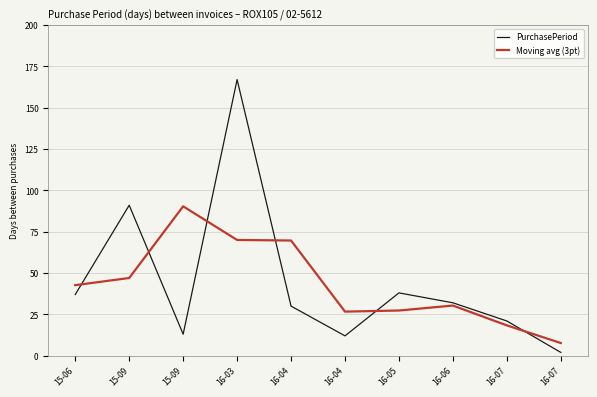

Which category has the highest value across all series?

16-03